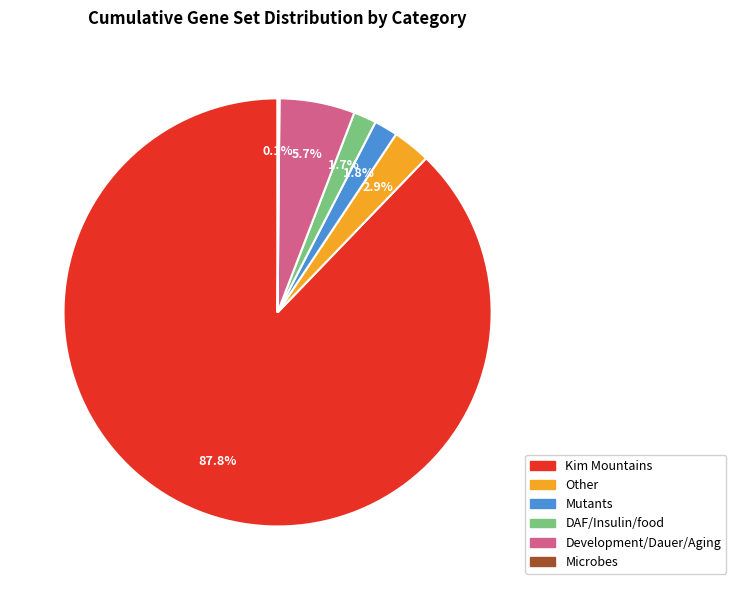

Approximately how many times larger is the value at Other compared to Development/Dauer/Aging?

0.5